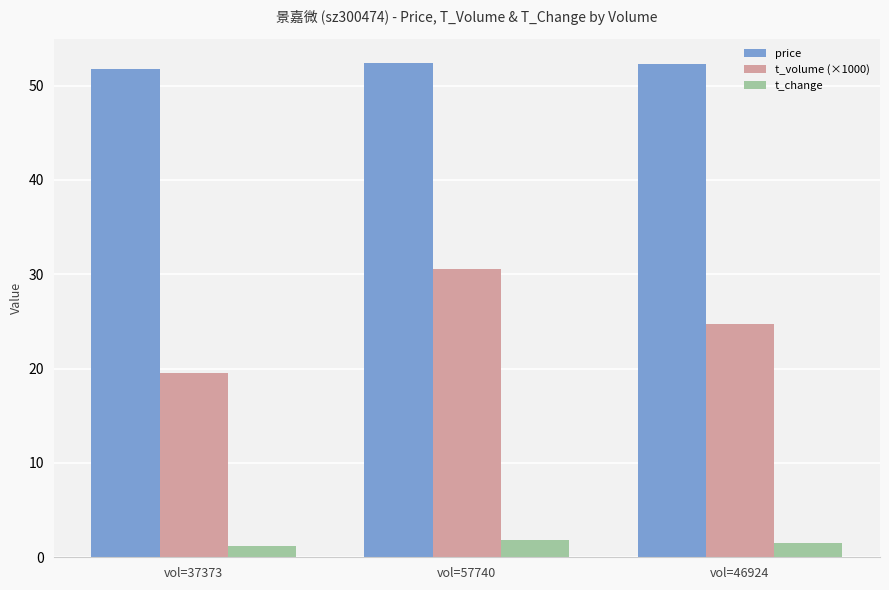

Rank the series at vol=46924 from lowest to highest value.

t_change, t_volume (×1000), price